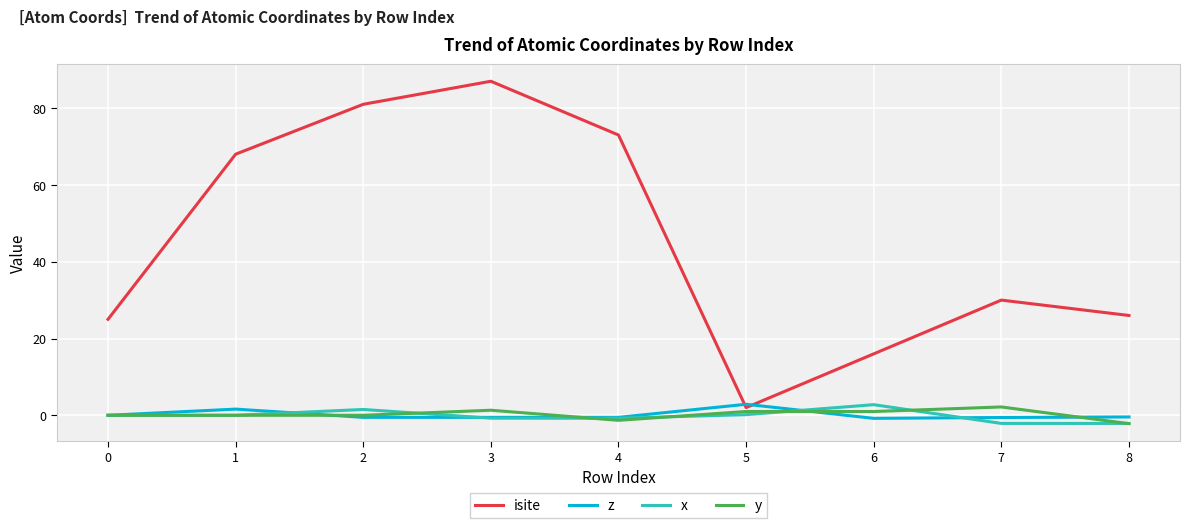

Which series has the largest total across all categories?

isite